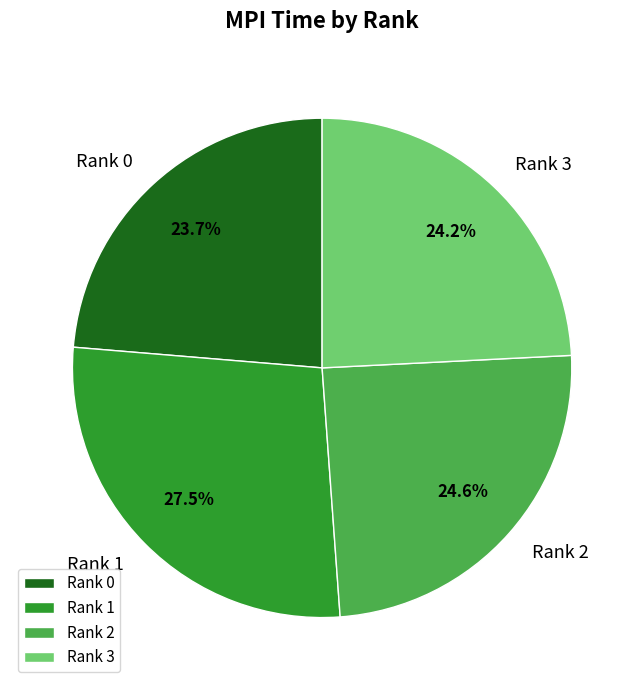

Does Rank 0 account for over 50% of the chart?

No